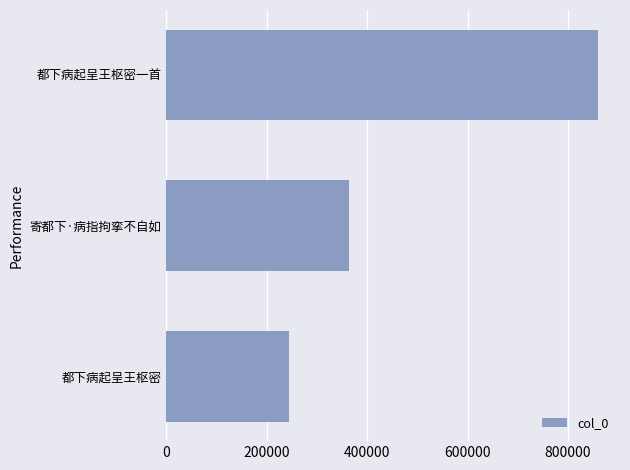

Which has a higher value, 都下病起呈王枢密 or 都下病起呈王枢密一首?

都下病起呈王枢密一首